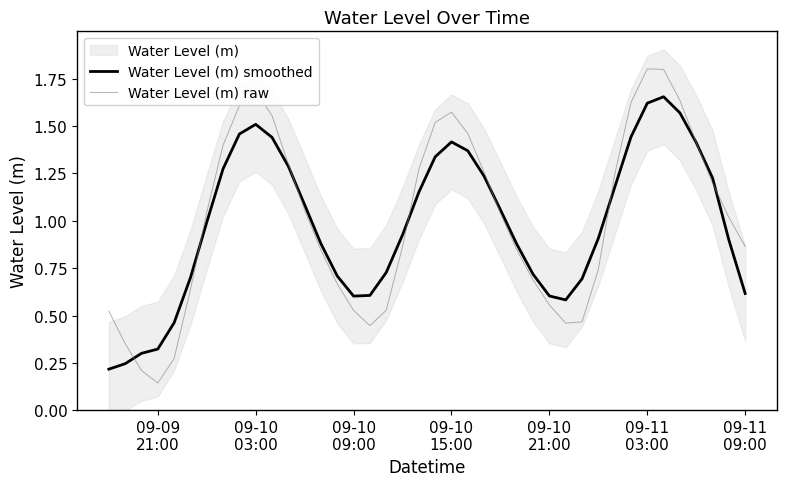

What is the greatest value displayed?

1.8